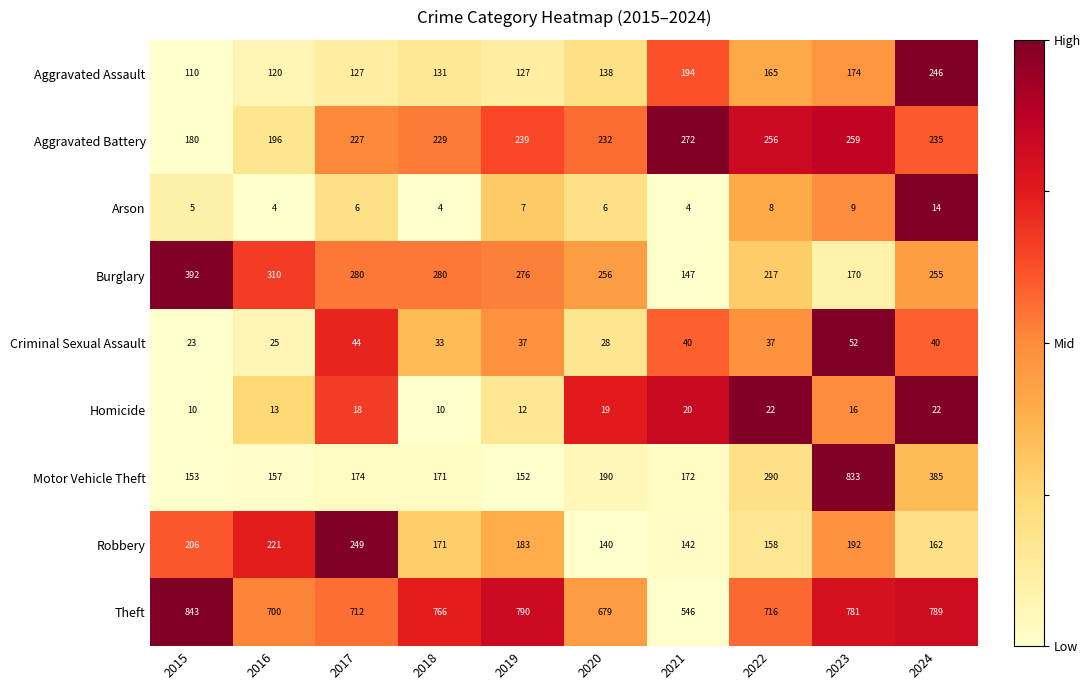

At which category does the chart reach its peak across all series?

2015